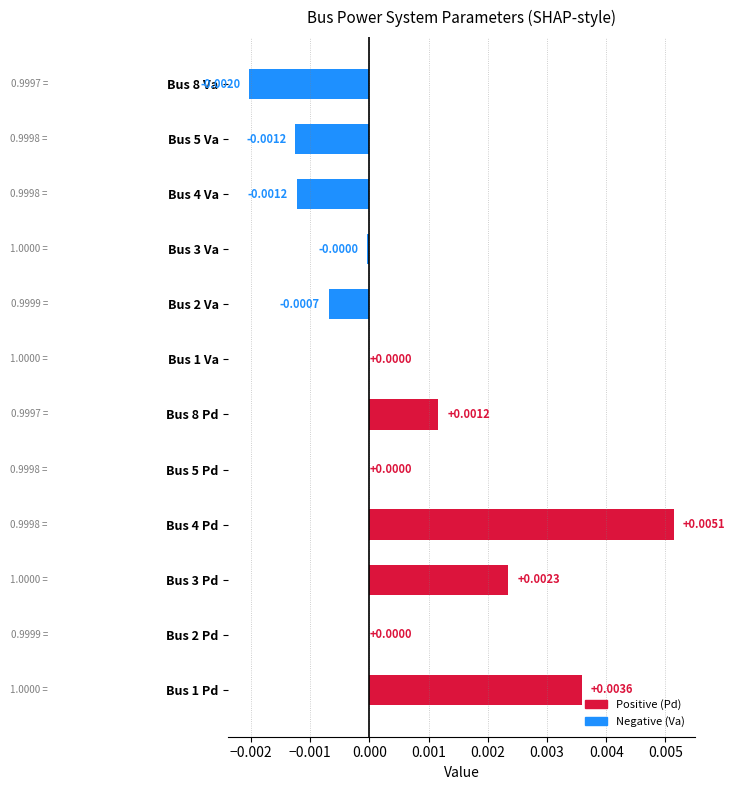

Which has a higher value, Bus 4 Pd or Bus 2 Va?

Bus 4 Pd